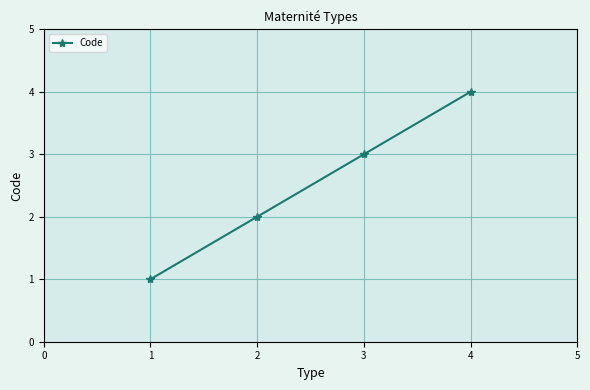

How many values are between 2 and 4?

3